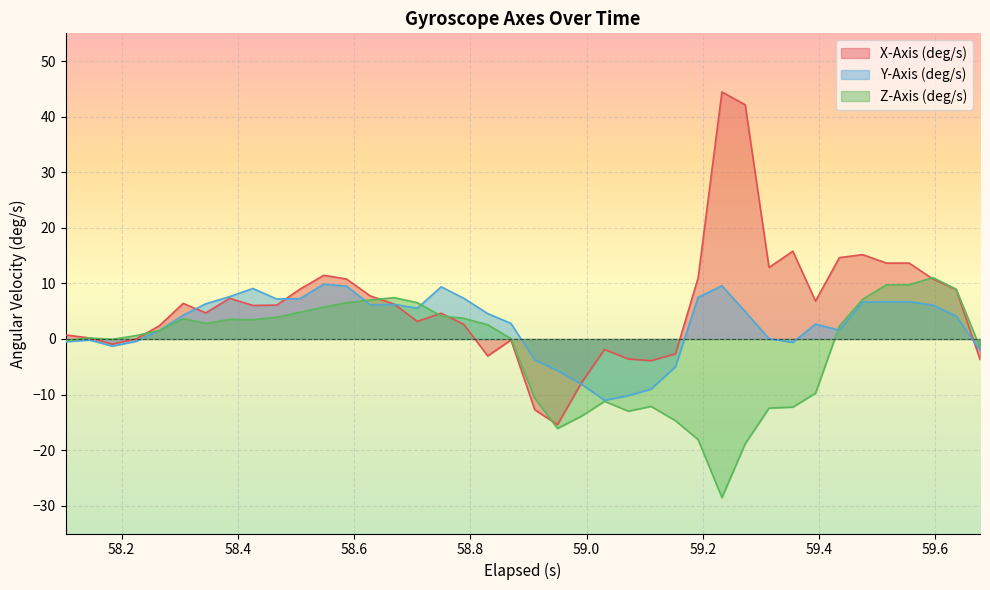

What is the value of the X-Axis (deg/s) point at the 22nd from the left?

-15.4